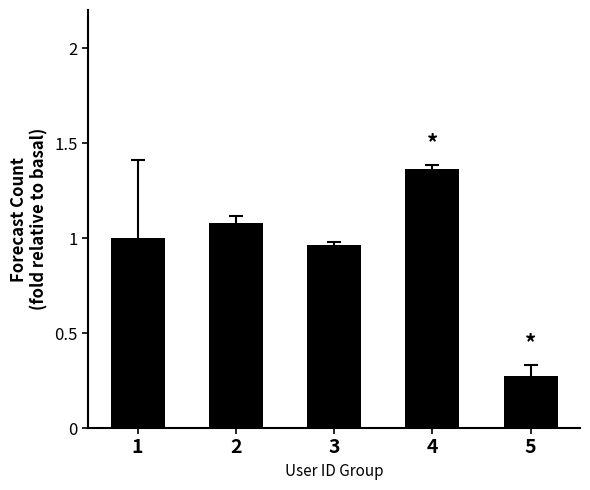

Which label corresponds to the smallest value in the chart?

5